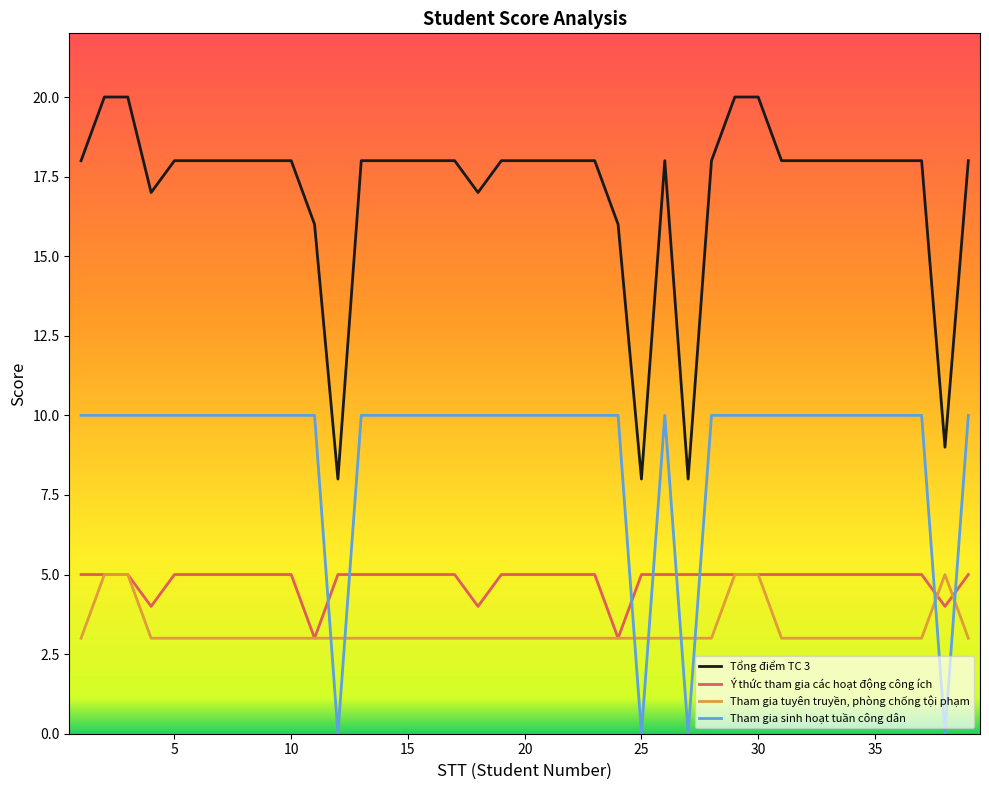

How many Tham gia sinh hoạt tuần công dân values are between 10 and 11?

35